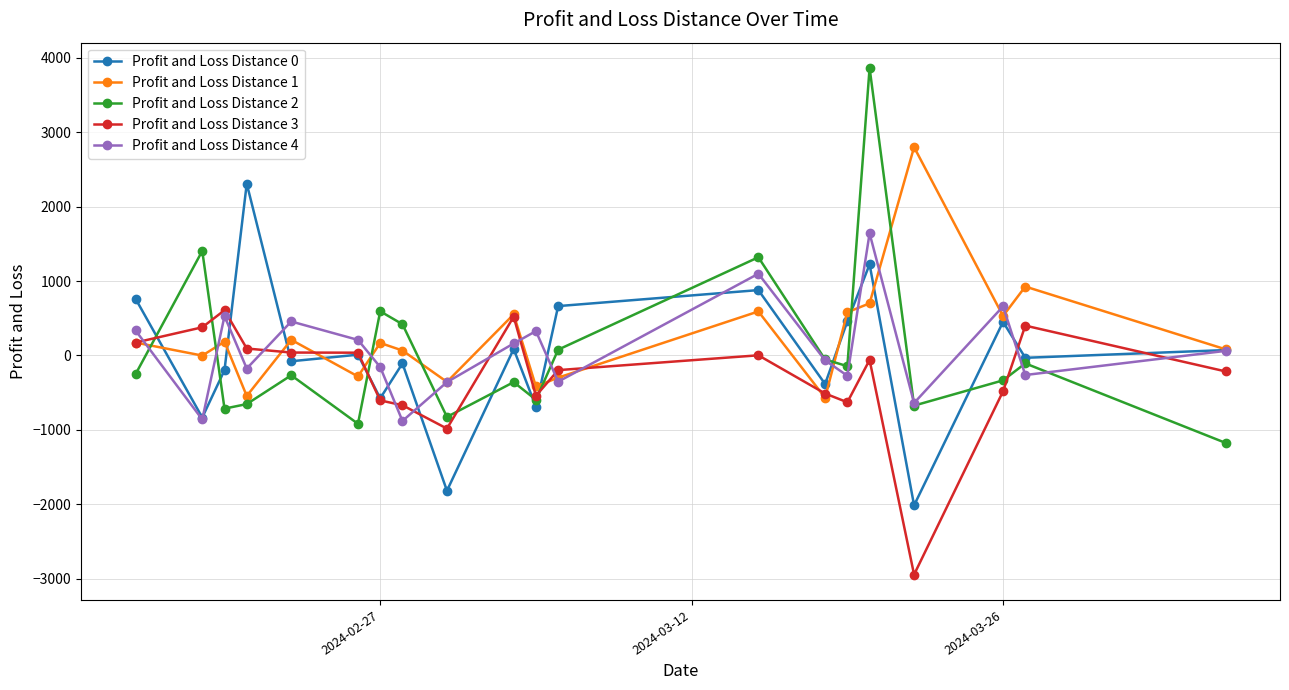

What is the average value of the Profit and Loss Distance 1 series?

255.2